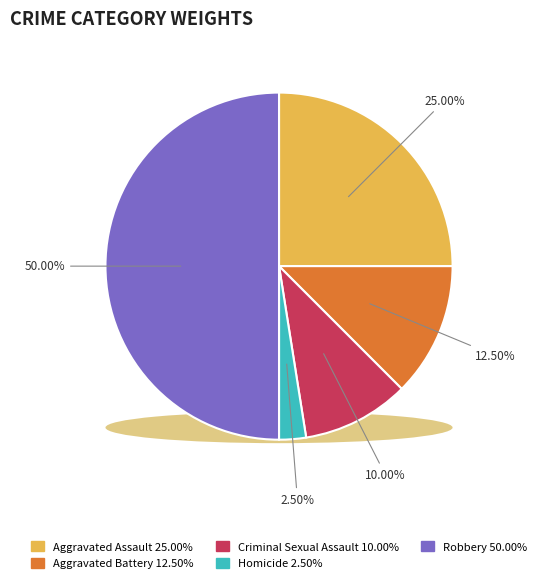

To the nearest percent, what percentage of the pie is Aggravated Battery?

12%